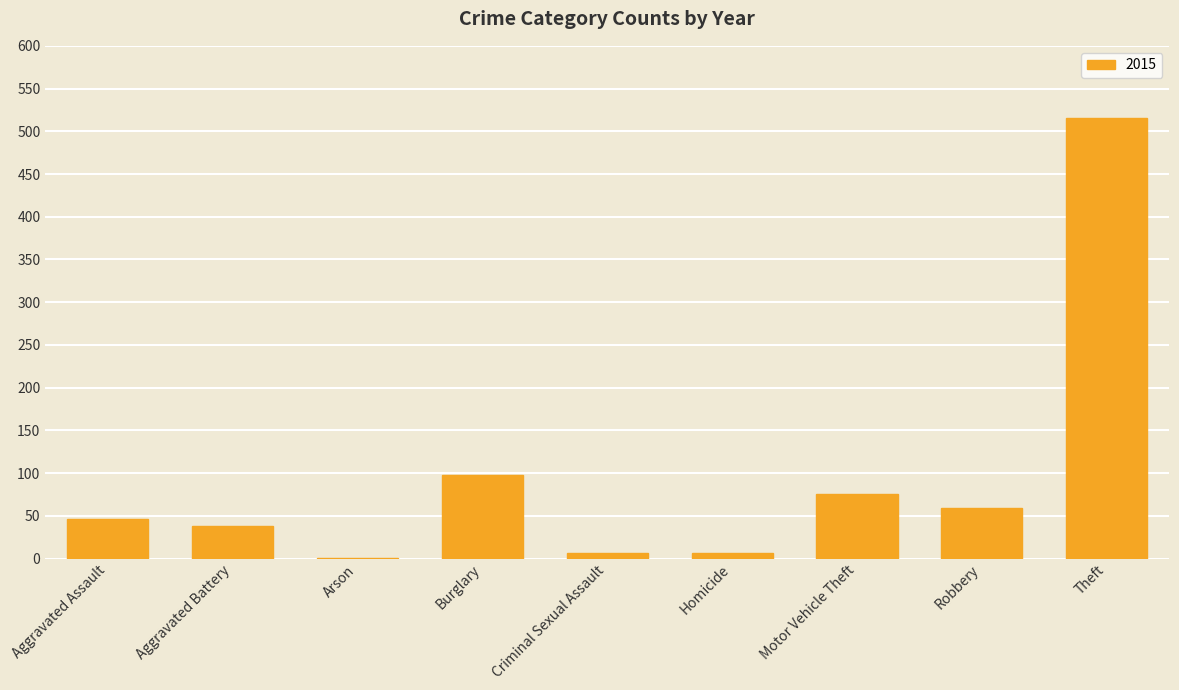

Approximately how many times larger is the value at Burglary compared to Aggravated Assault?

2.1